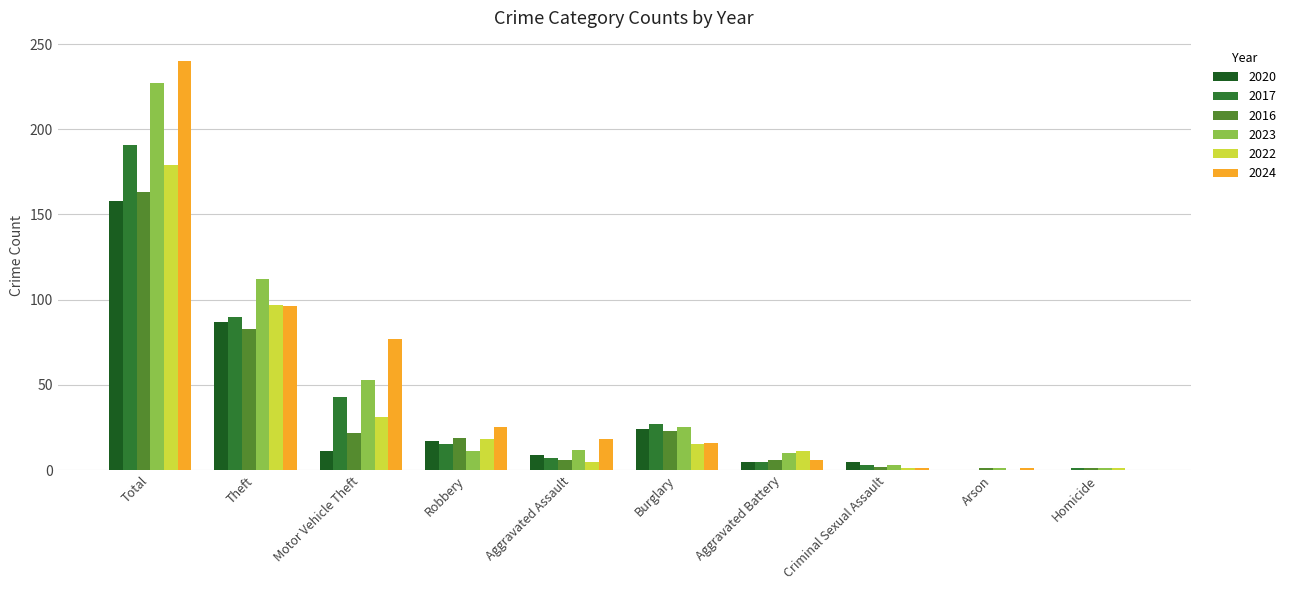

What value does the 2024 series have at Robbery?

25